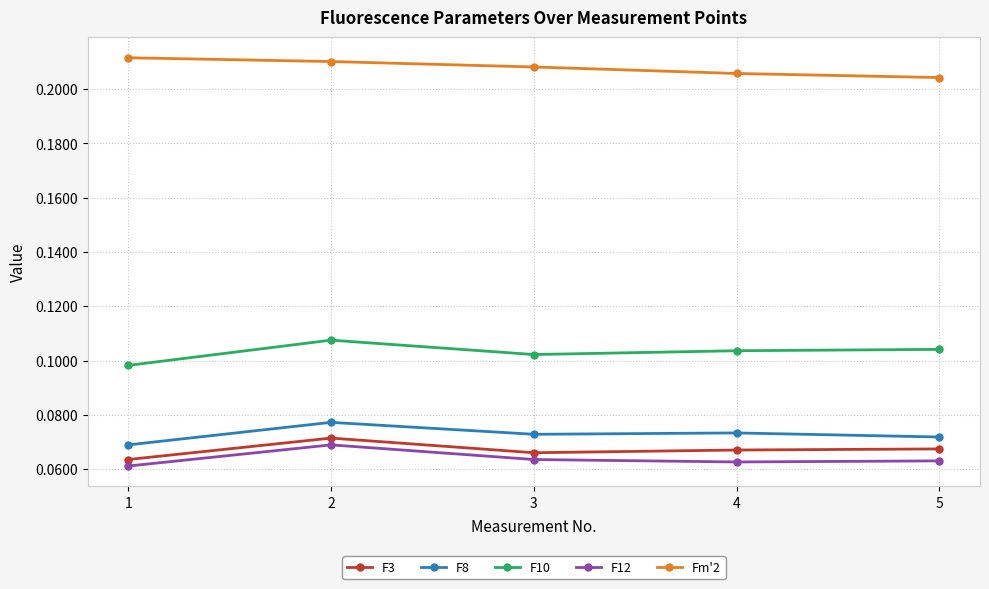

Rank the series at 3 from highest to lowest value.

Fm'2, F10, F8, F3, F12